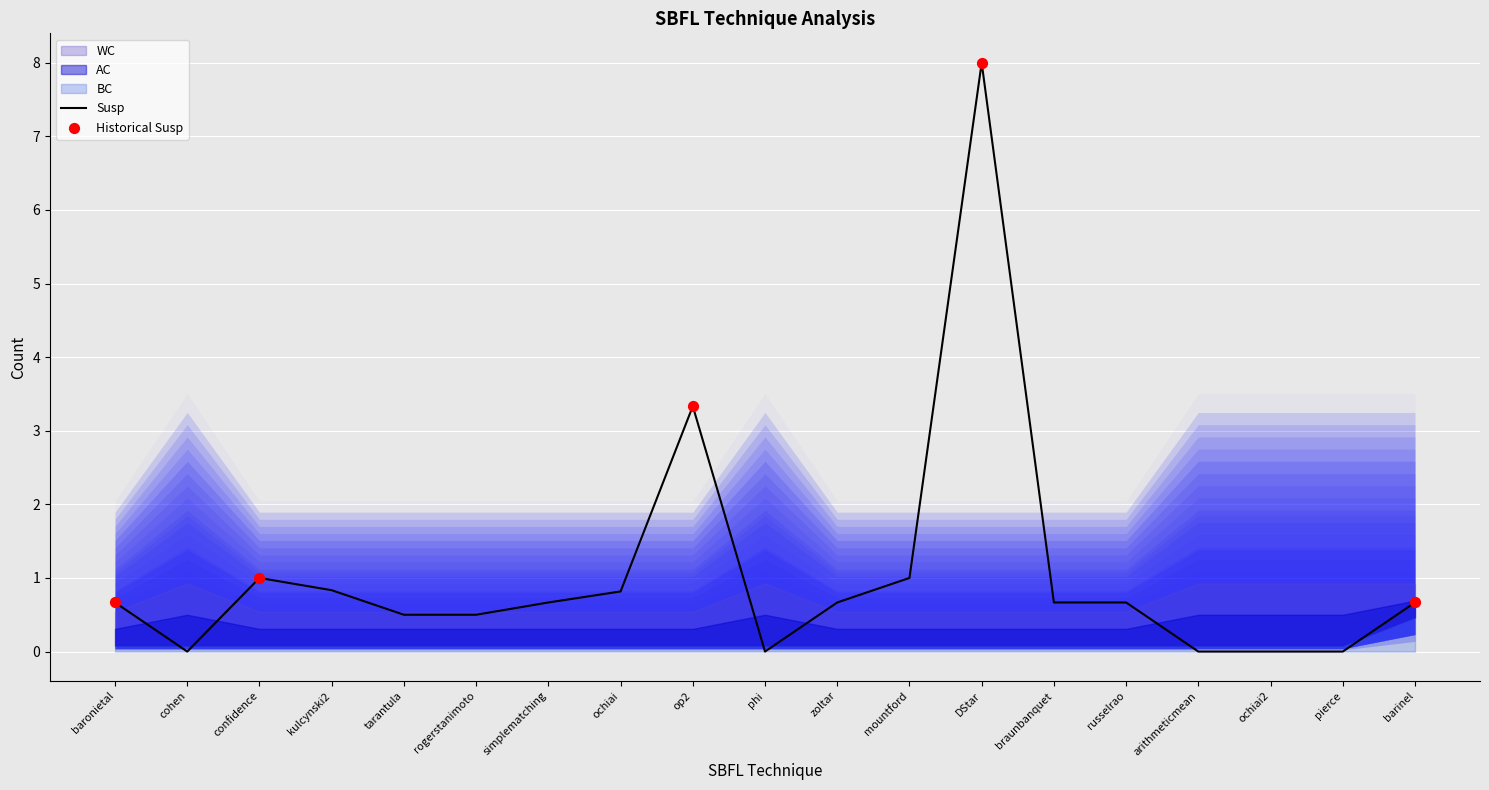

At how many categories does at least one series exceed 4?

1